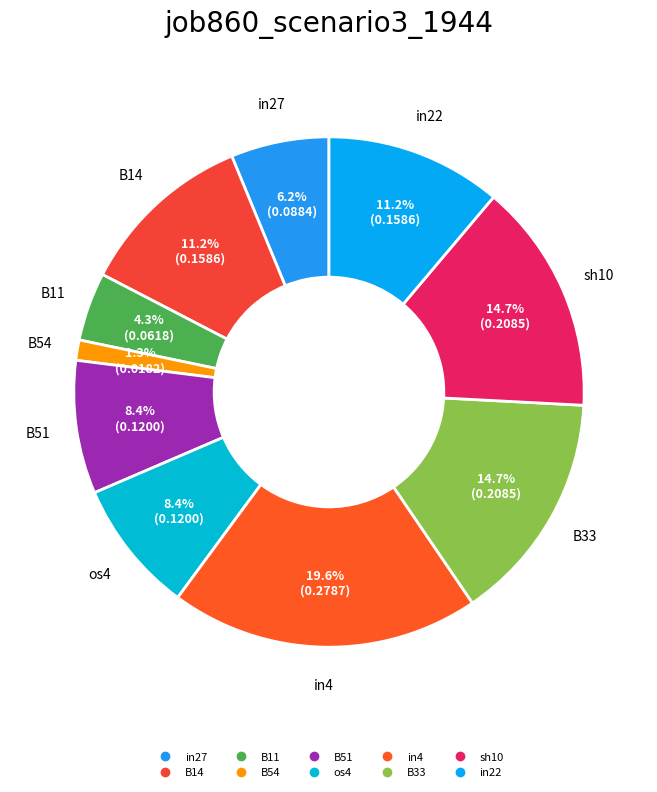

Do sh10 and in27 together represent more than half of the pie?

No